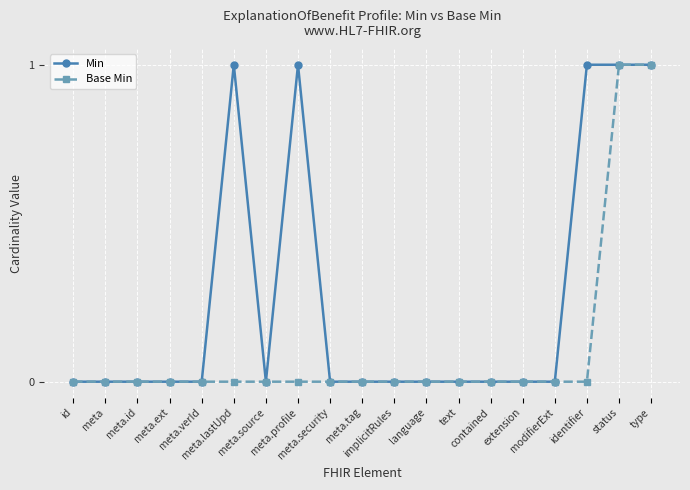

True or false: Min has more than 0 points higher than both neighbors.

True